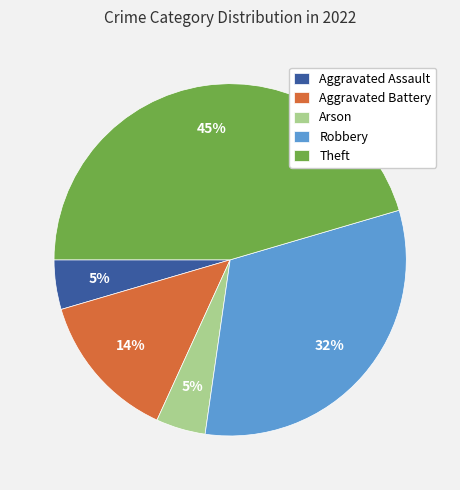

Is there a majority slice in this chart?

No